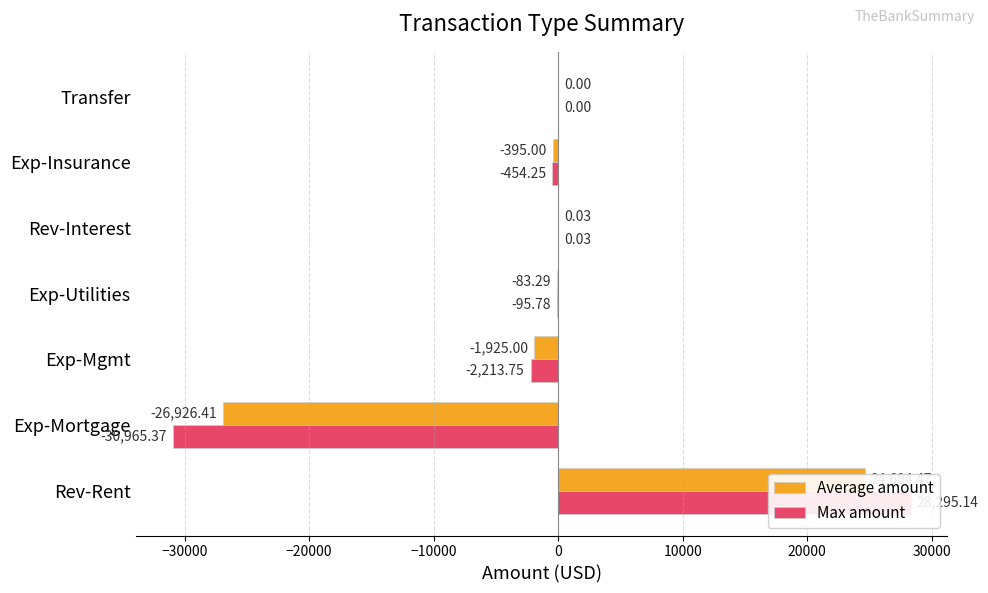

What is the value of the Average amount bar at the 3rd from the left?

-1925.0